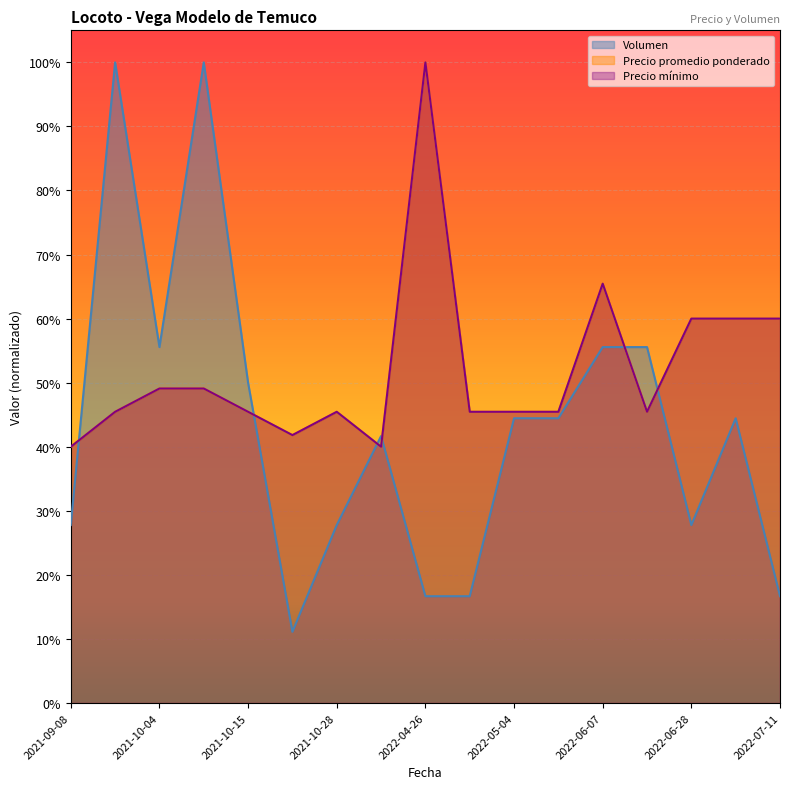

True or false: Precio promedio ponderado and Volumen intersect in this chart.

True